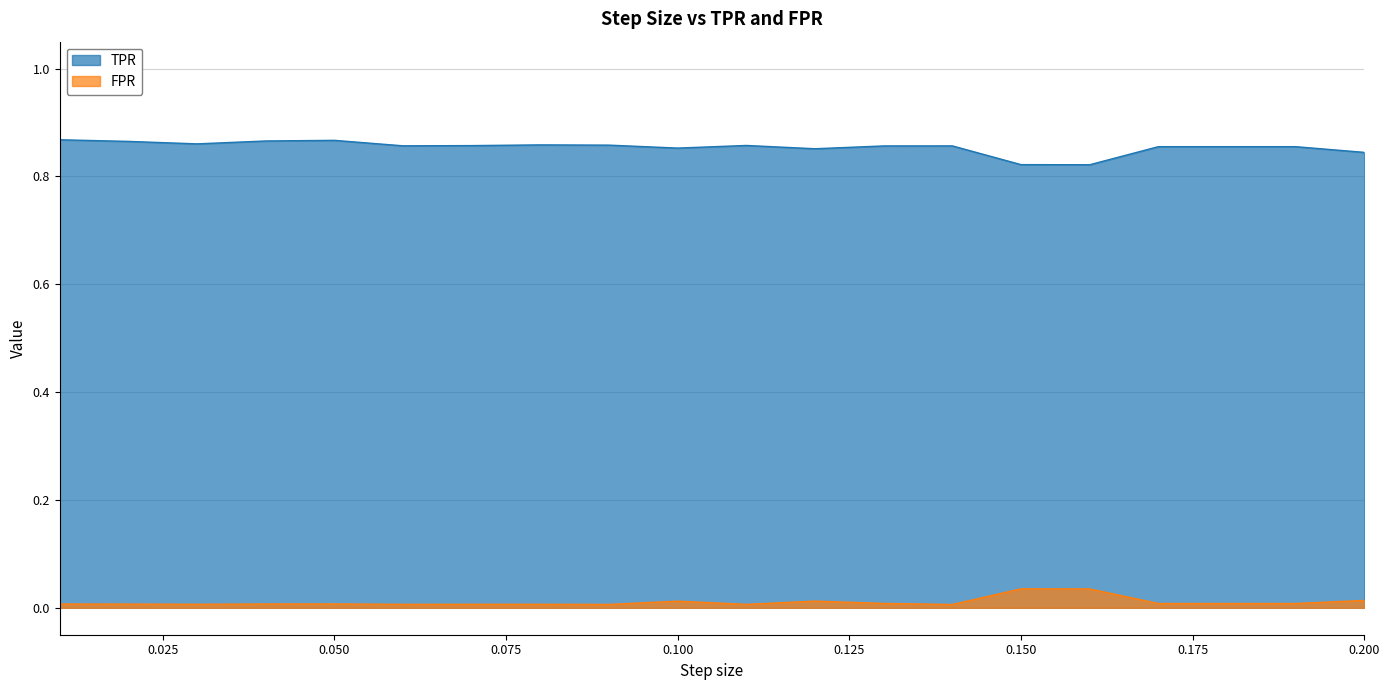

Rank the series by their maximum value, from highest to lowest.

TPR, FPR